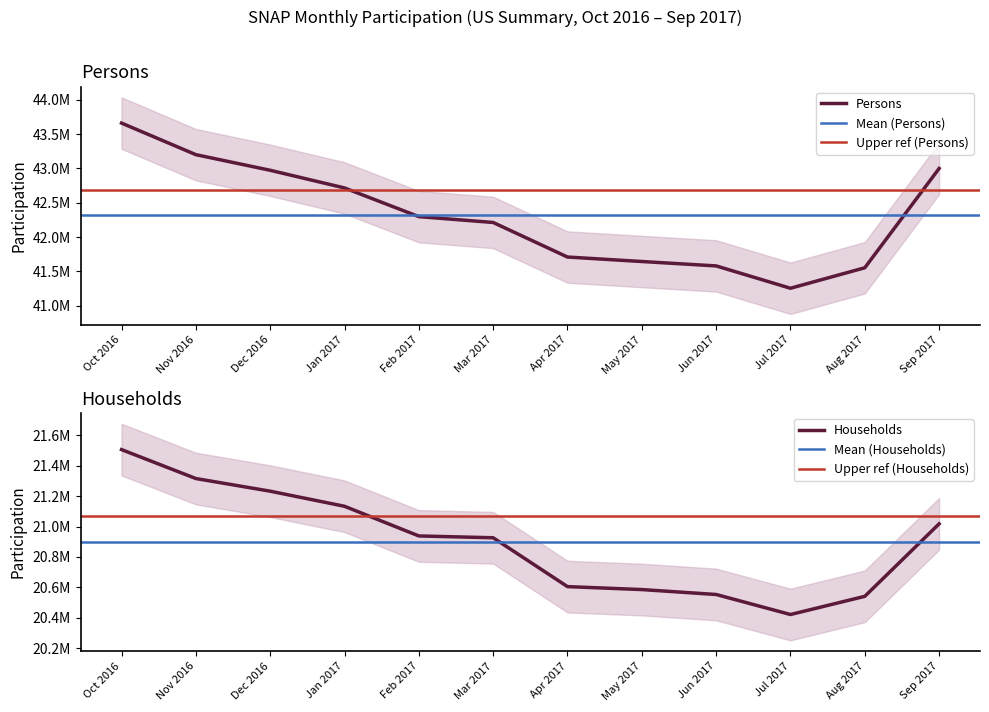

Reading left to right, extract all data points from this chart.

Persons: Oct 2016=43660143	Nov 2016=43200201	Dec 2016=42972692	Jan 2017=42715593	Feb 2017=42297791	Mar 2017=42212512	Apr 2017=41709161	May 2017=41643911	Jun 2017=41579842	Jul 2017=41254460	Aug 2017=41552823	Sep 2017=42999474
Households: Oct 2016=21506068	Nov 2016=21315670	Dec 2016=21232456	Jan 2017=21133144	Feb 2017=20937903	Mar 2017=20925979	Apr 2017=20604489	May 2017=20585043	Jun 2017=20552654	Jul 2017=20420884	Aug 2017=20540518	Sep 2017=21017700